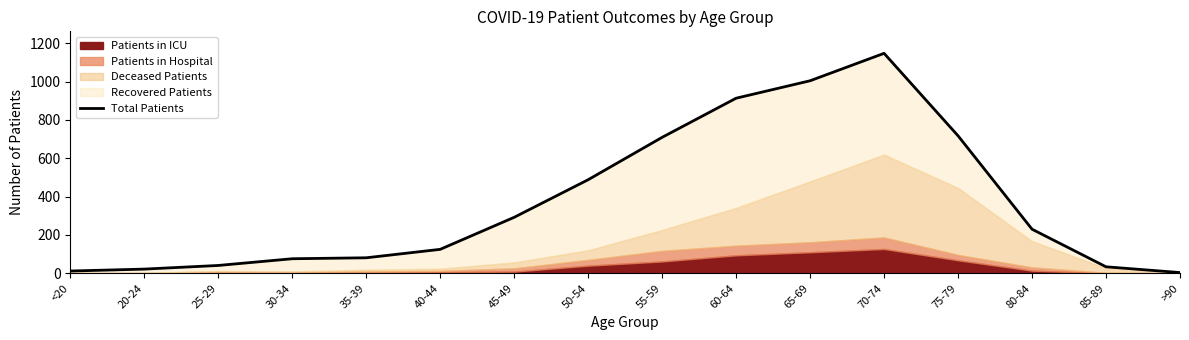

What is the average value?

368